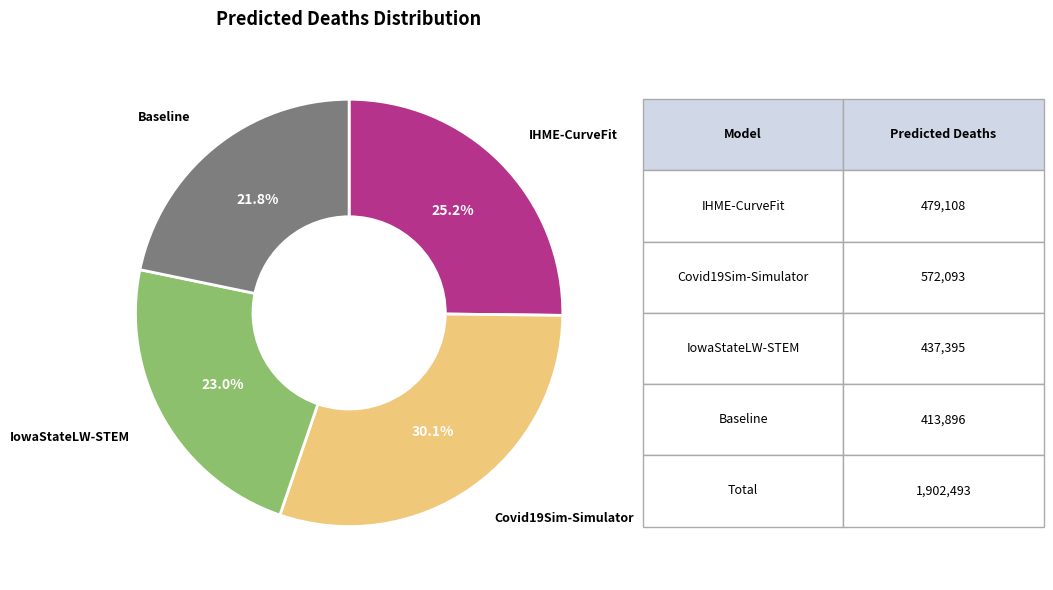

Is there a majority slice in this chart?

No